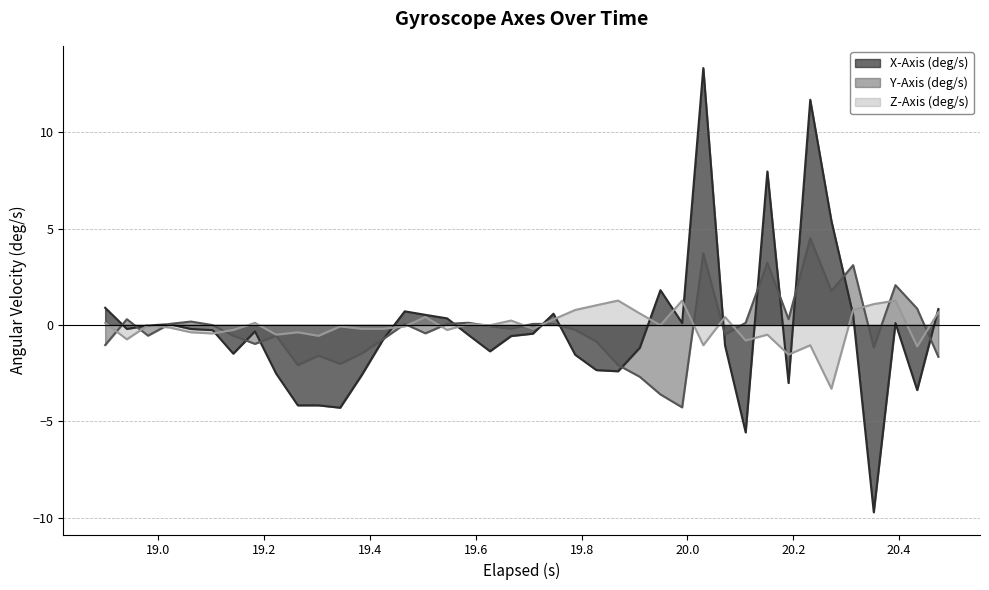

Rank the series by their maximum value, from lowest to highest.

Z-Axis (deg/s), Y-Axis (deg/s), X-Axis (deg/s)